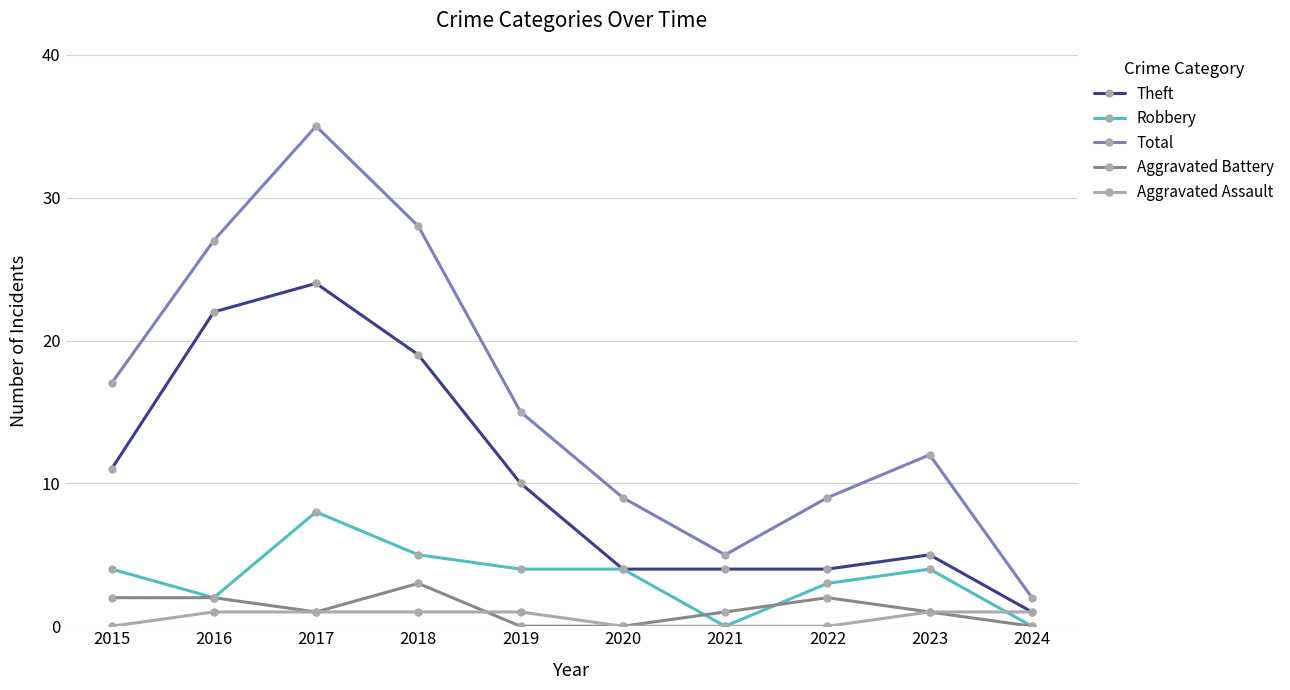

True or false: Aggravated Battery and Theft intersect in this chart.

False